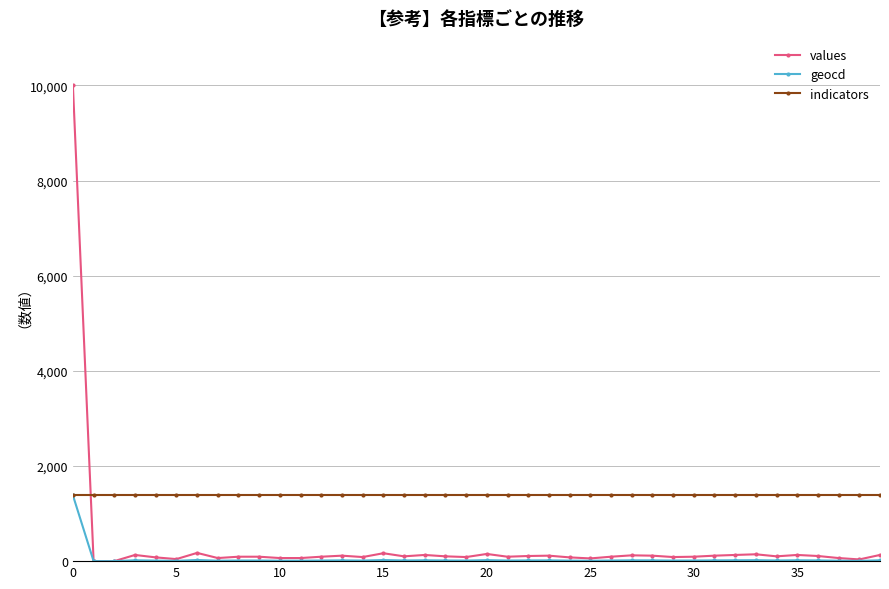

Which series has the largest total across all categories?

indicators